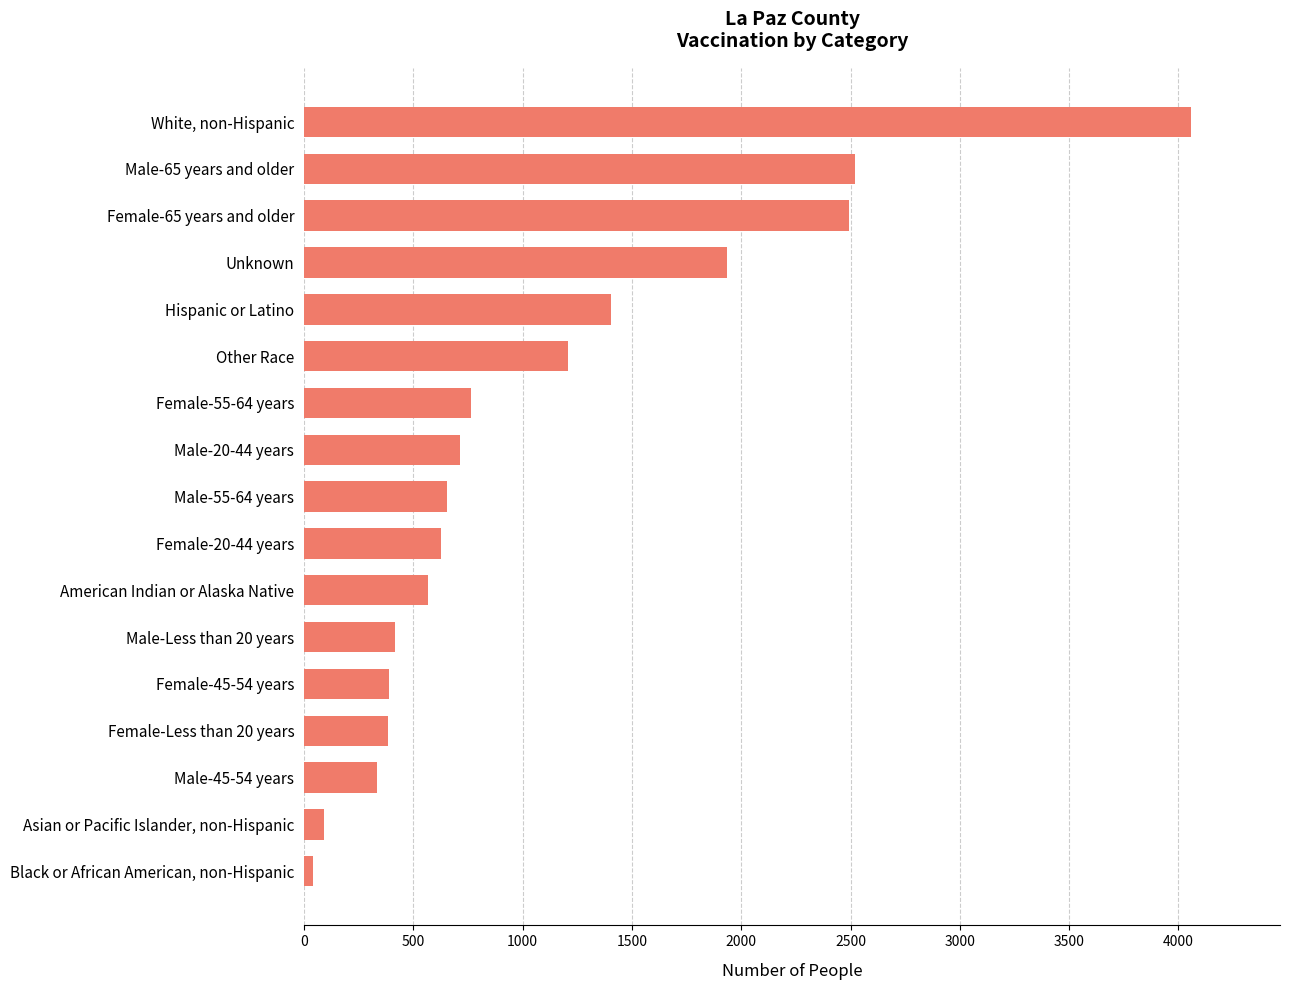

How many data points are less than 652?

8